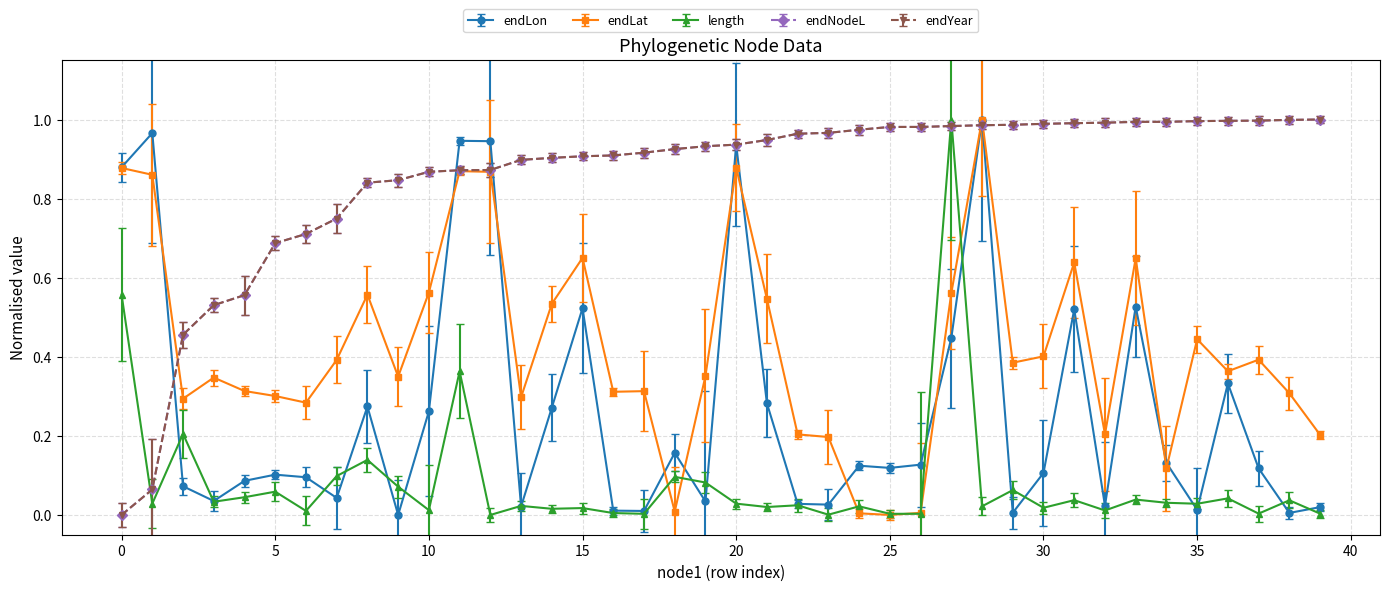

Does the chart have visible grid lines?

Yes